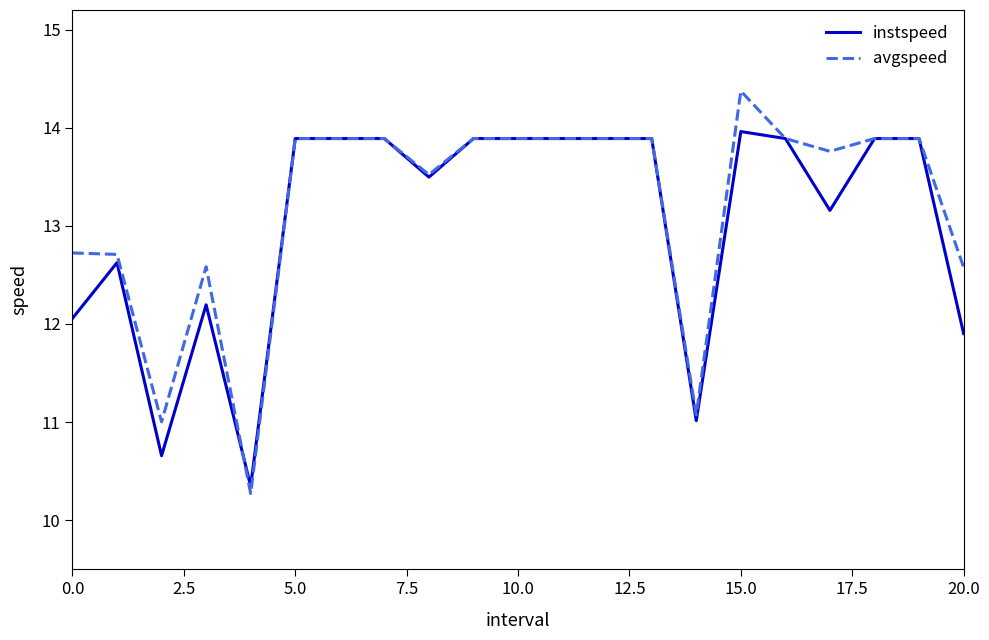

Rank the series by their maximum value, from lowest to highest.

instspeed, avgspeed